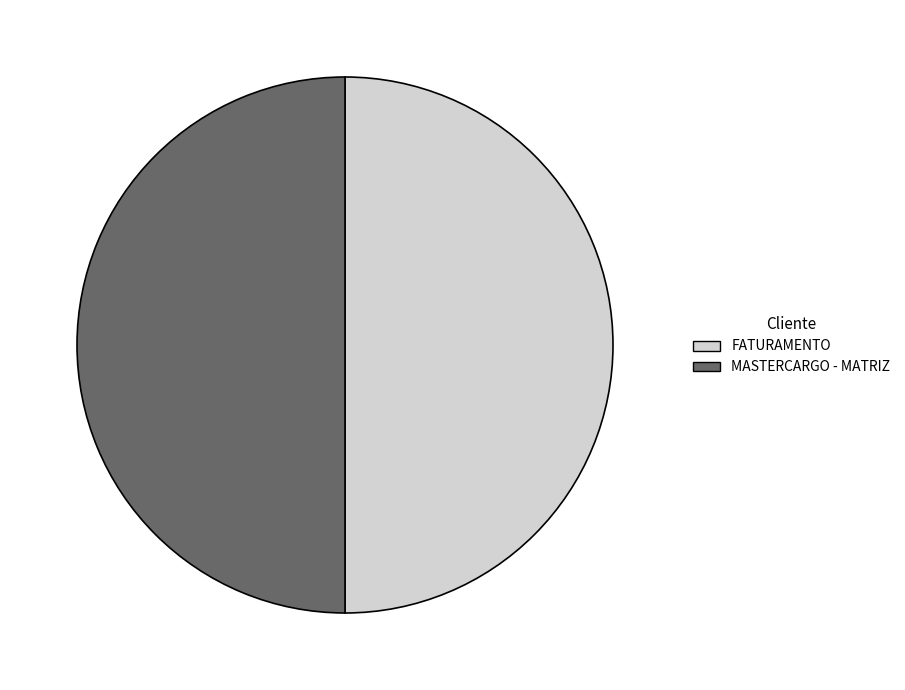

Combined, do MASTERCARGO - MATRIZ and FATURAMENTO account for over 50%?

Yes